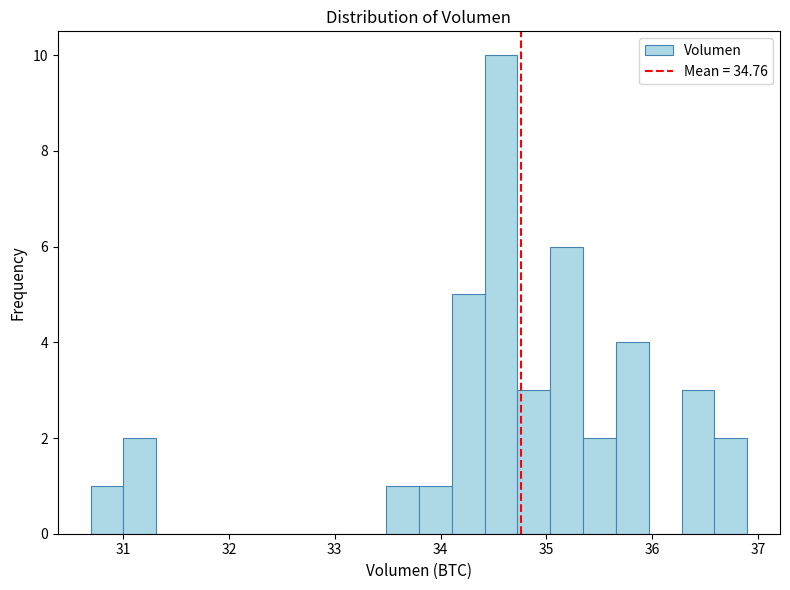

Read against the x-axis, roughly where is the centre of the tallest bar?

34.6